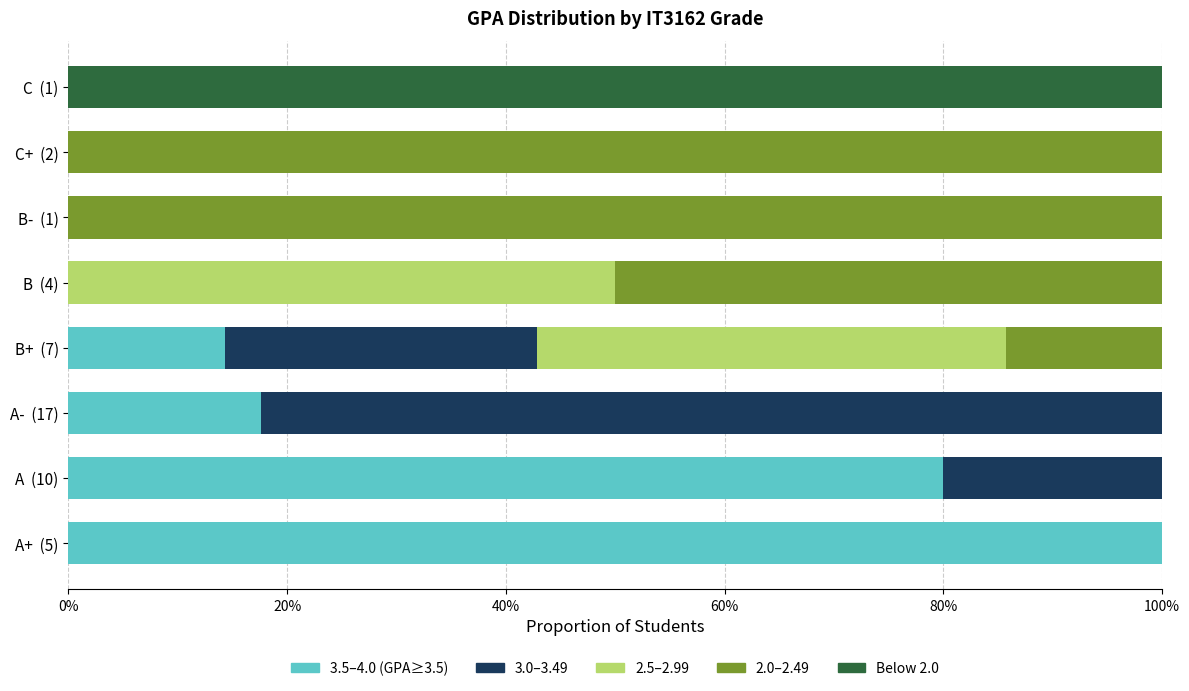

What are all the series names shown in the legend?

3.5–4.0 (GPA≥3.5), 3.0–3.49, 2.5–2.99, 2.0–2.49, Below 2.0